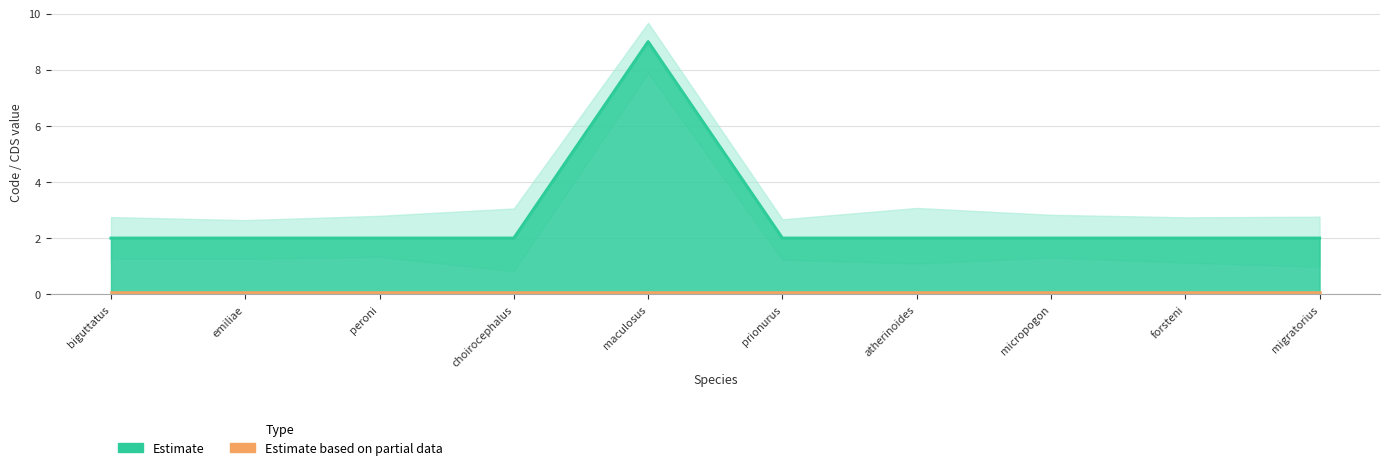

Rank the categories by value from highest to lowest.

maculosus, biguttatus, emiliae, peroni, choirocephalus, prionurus, atherinoides, micropogon, forsteni, migratorius